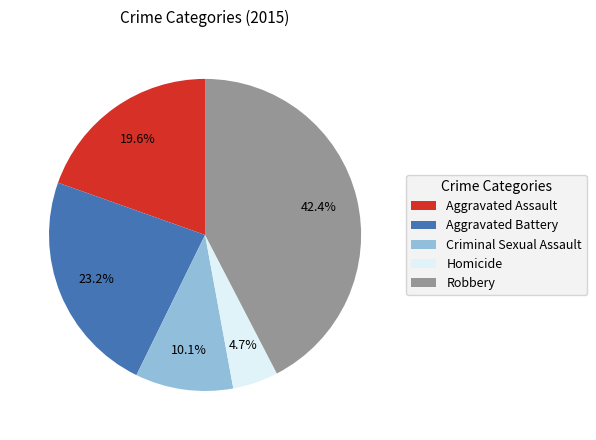

To the nearest percent, what percentage of the pie is Aggravated Assault?

20%